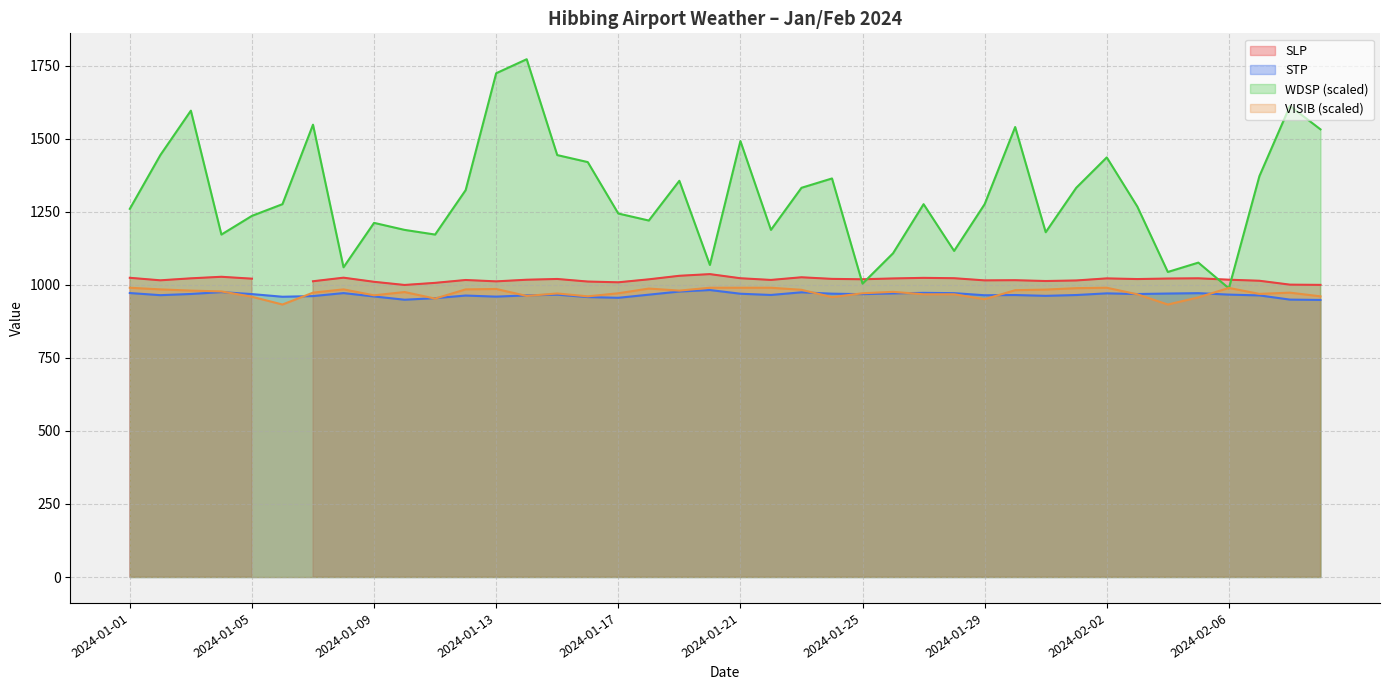

What is the maximum value for STP?

982.2